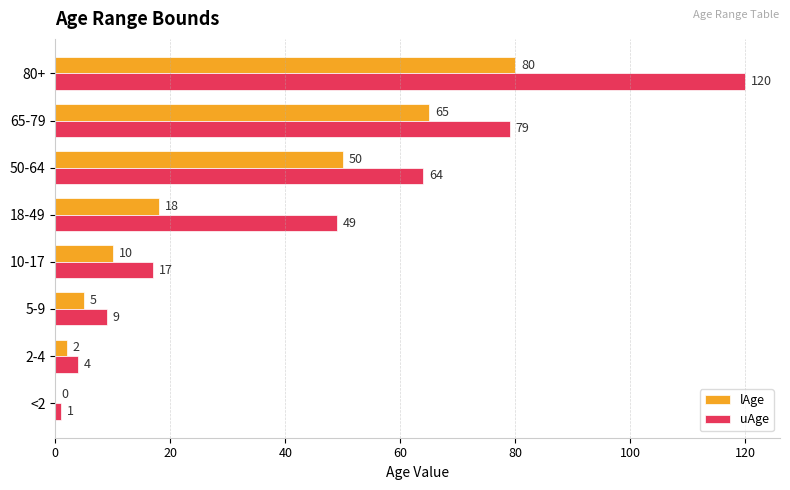

How many series are shown in this chart?

2